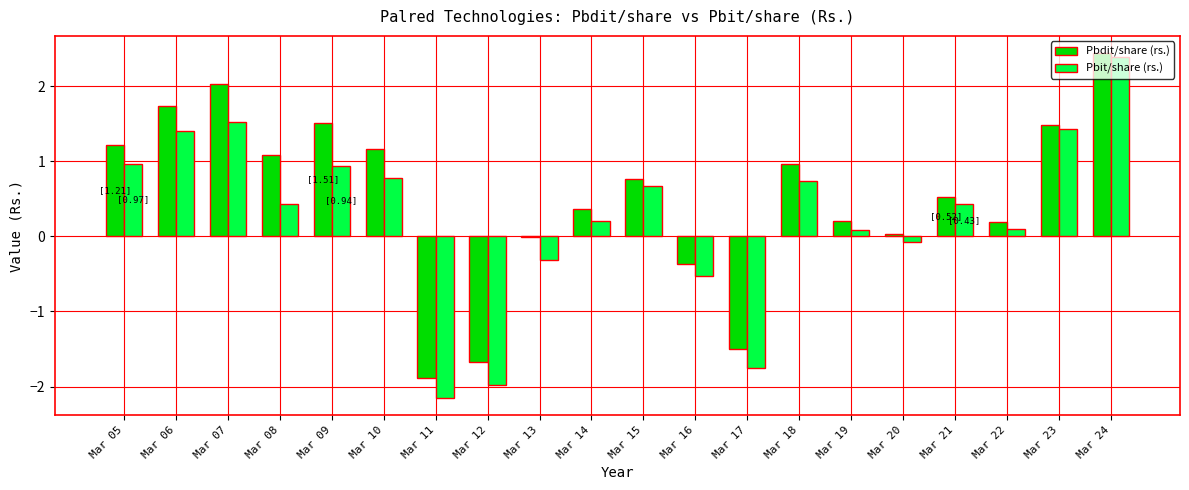

At which label does Pbdit/share (rs.) reach its peak?

Mar 24